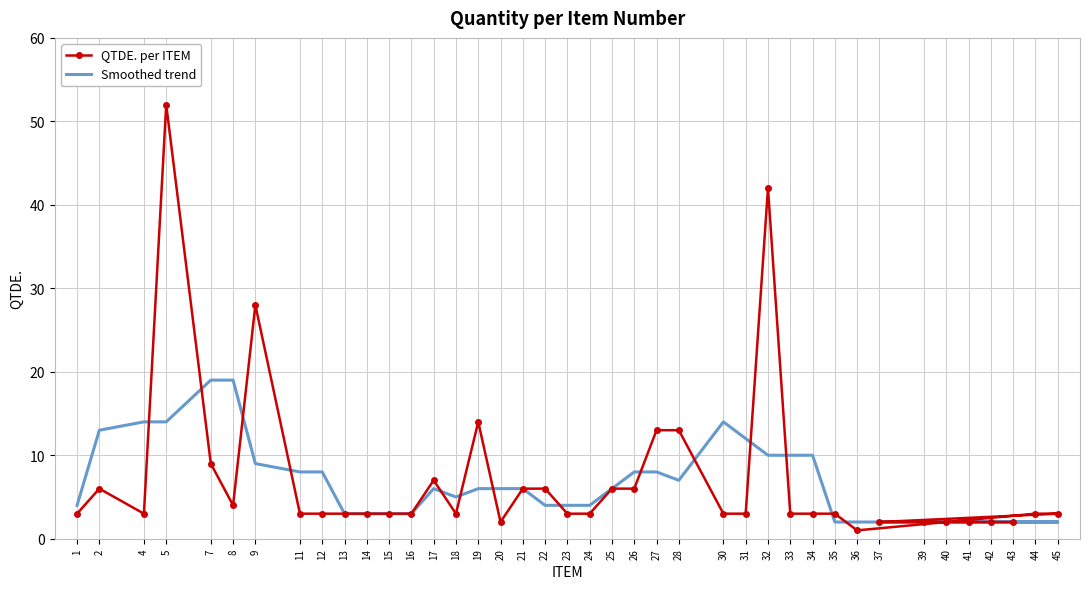

How many data points in QTDE. per ITEM are above 3?

14